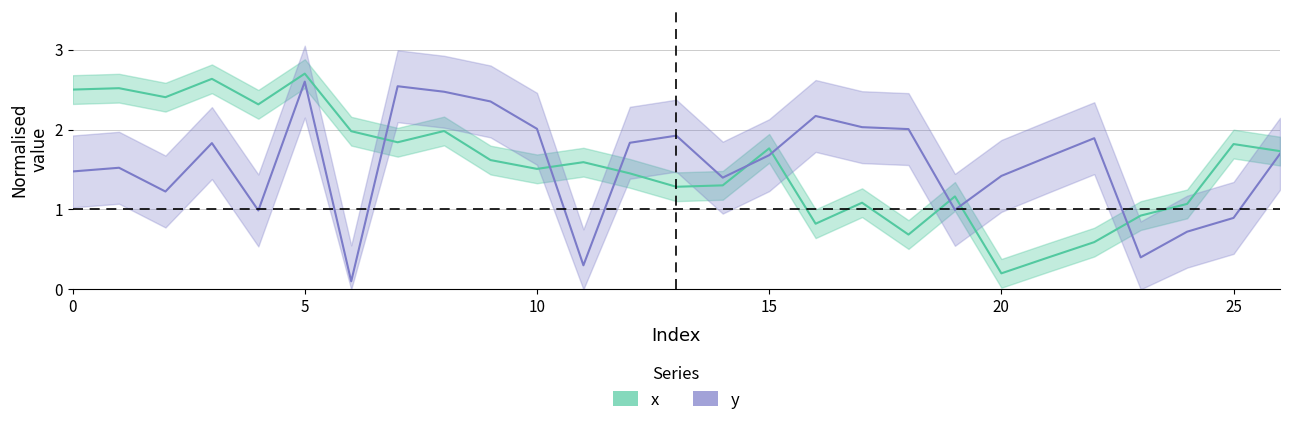

Reading left to right, list all the values displayed in this chart.

x: 0=2.5	1=2.5	2=2.4	3=2.6	4=2.3	5=2.7	6=2.0	7=1.8	8=2.0	9=1.6	10=1.5	11=1.6	12=1.5	13=1.3	14=1.3	15=1.8	16=0.8	17=1.1	18=0.7	19=1.2	20=0.2	21=0.4	22=0.6	23=0.9	24=1.1	25=1.8	26=1.7
y: 0=1.5	1=1.5	2=1.2	3=1.8	4=1.0	5=2.6	6=0.1	7=2.5	8=2.5	9=2.4	10=2.0	11=0.3	12=1.8	13=1.9	14=1.4	15=1.7	16=2.2	17=2.0	18=2.0	19=1.0	20=1.4	21=1.7	22=1.9	23=0.4	24=0.7	25=0.9	26=1.7